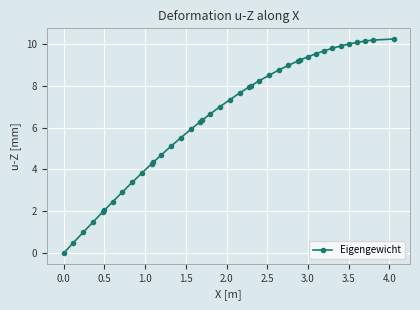

How many data points does each series have?

40